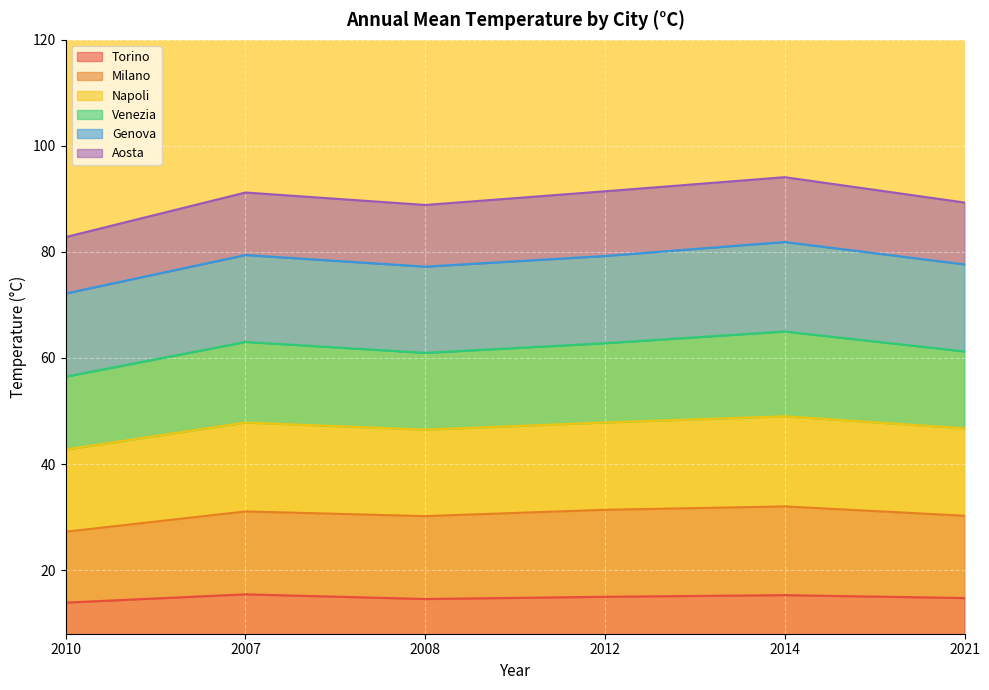

What is the approximate value of Torino at 2008?

14.6